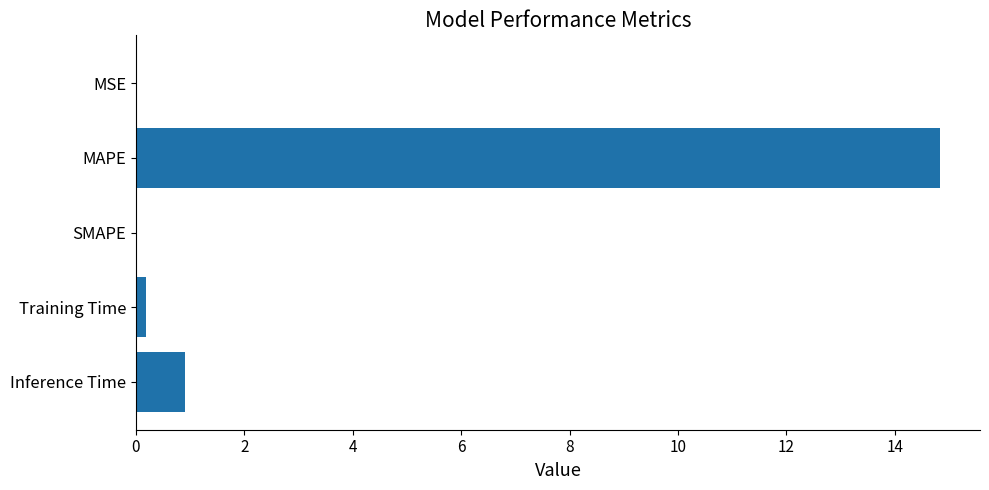

Between Inference Time and MSE, which is larger?

Inference Time